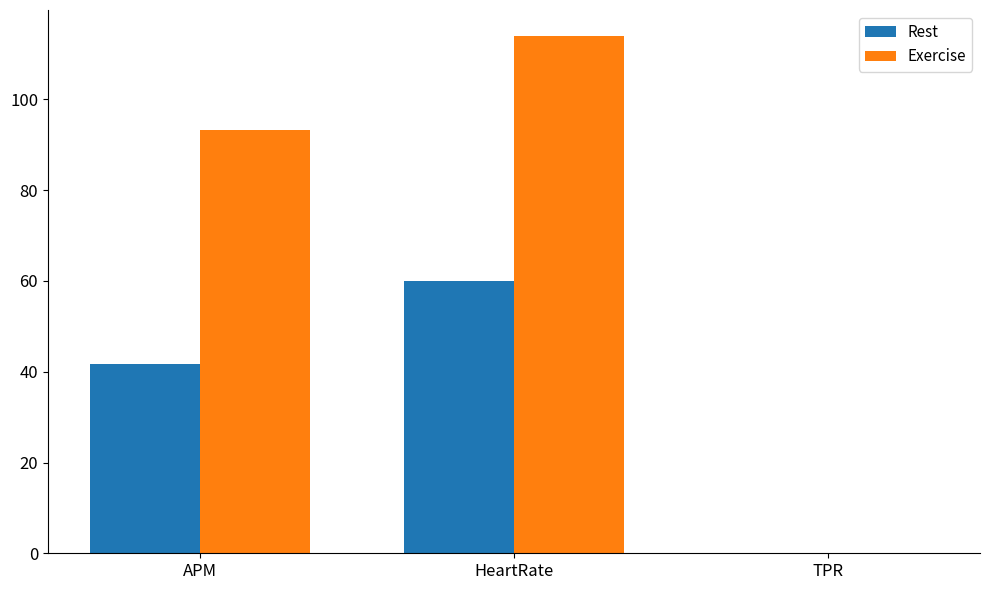

Does the chart contain stacked bars?

No